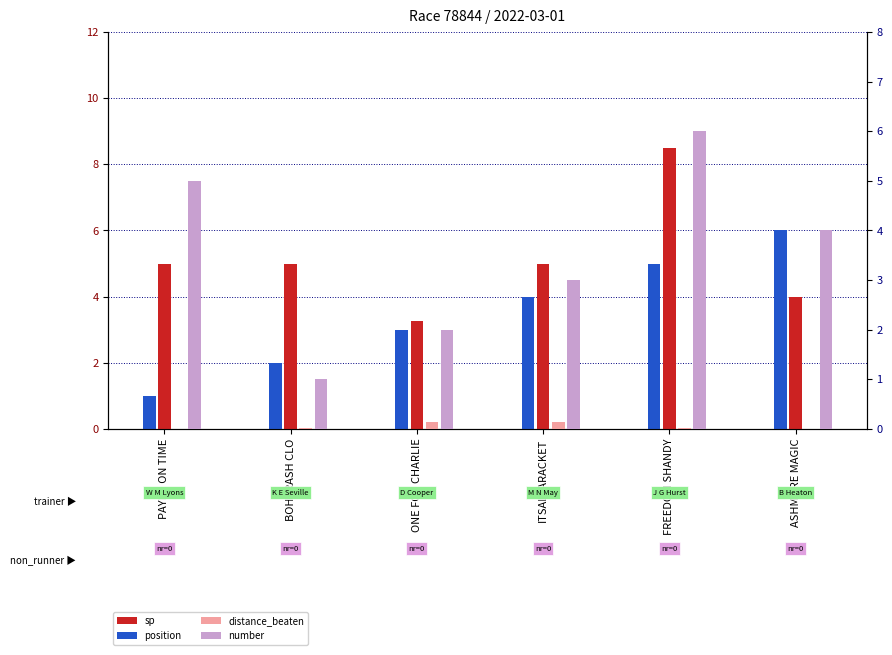

The distance_beaten series shows 0.0 at ONE FOR CHARLIE. True or false?

False